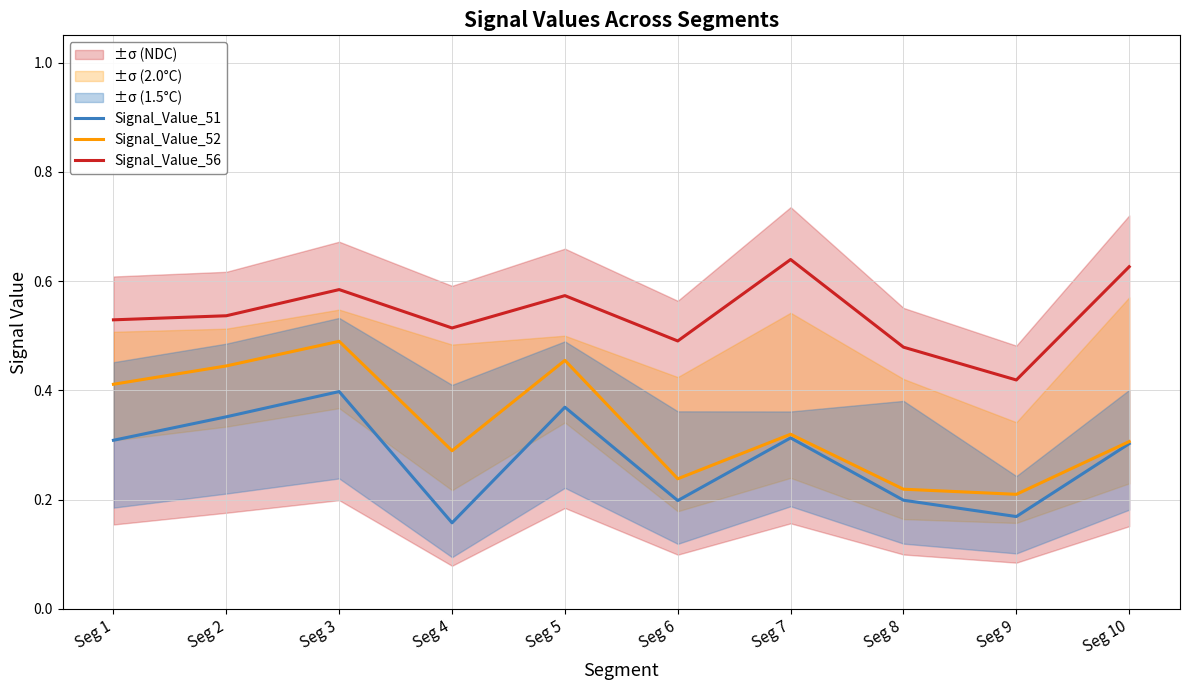

At how many categories does at least one series exceed 0?

10